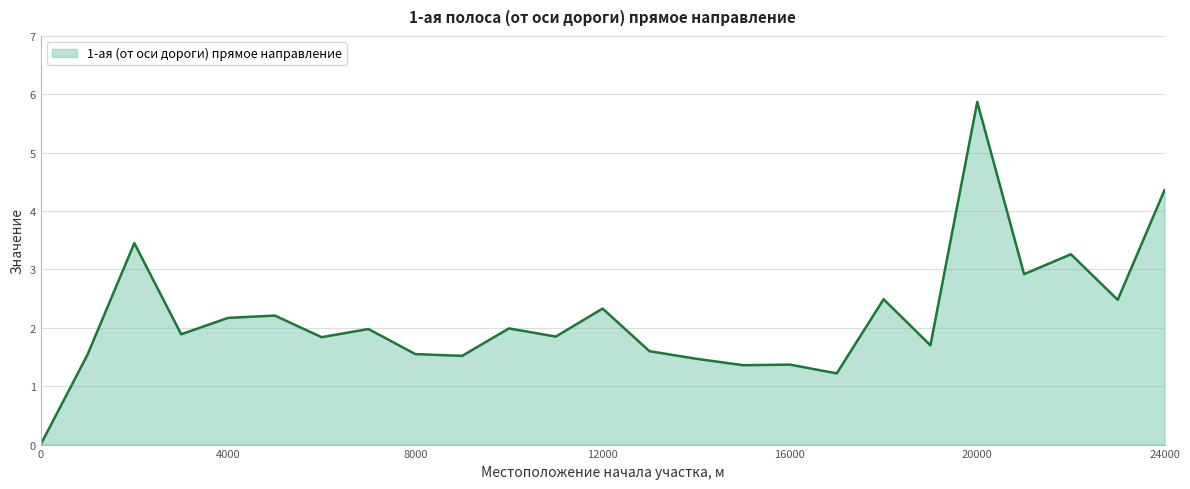

Count the number of categories in the chart.

25